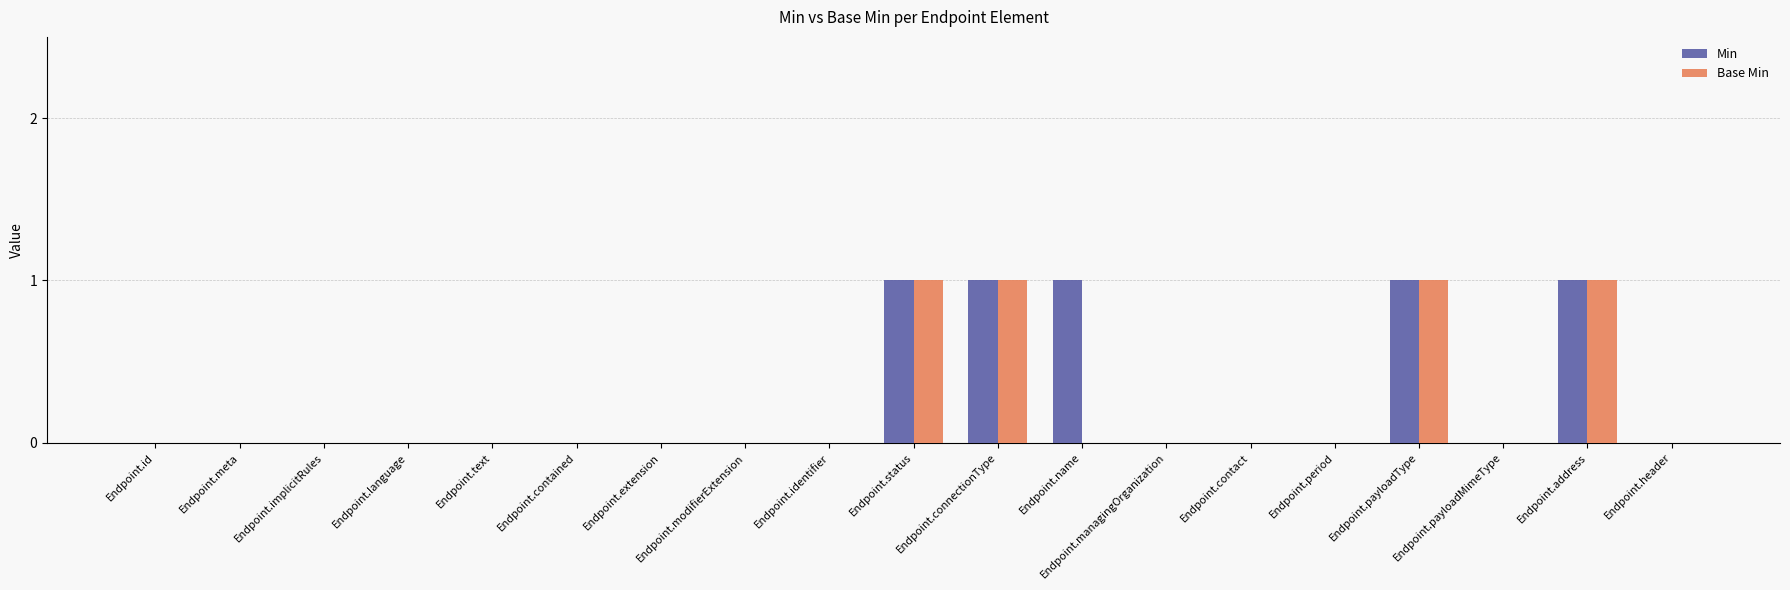

Are the bars horizontal?

No